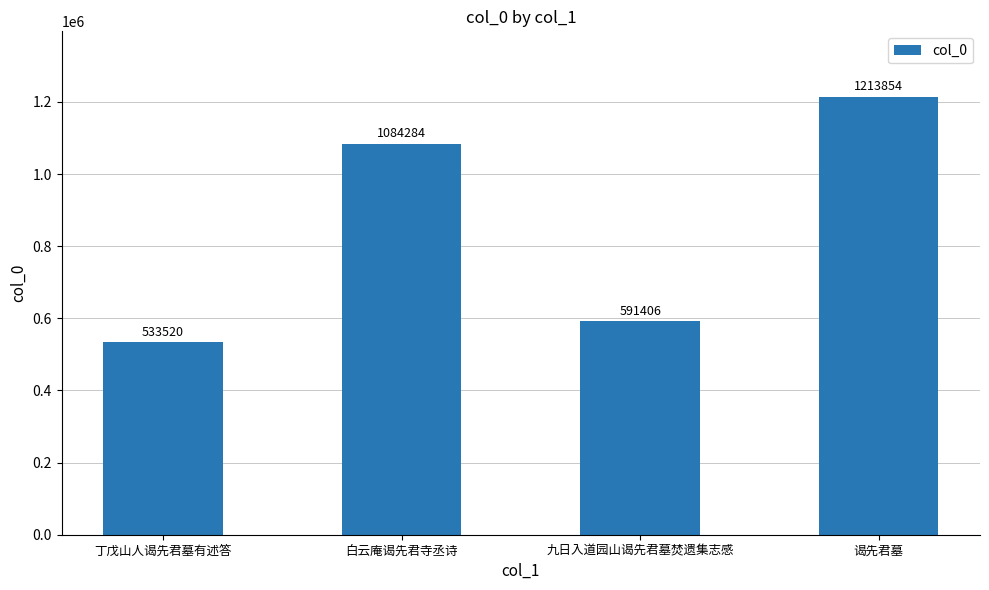

Reading right to left, list all the values displayed in this chart.

谒先君墓=1213854	九日入道园山谒先君墓焚遗集志感=591406	白云庵谒先君寺丞诗=1084284	丁戊山人谒先君墓有述答=533520